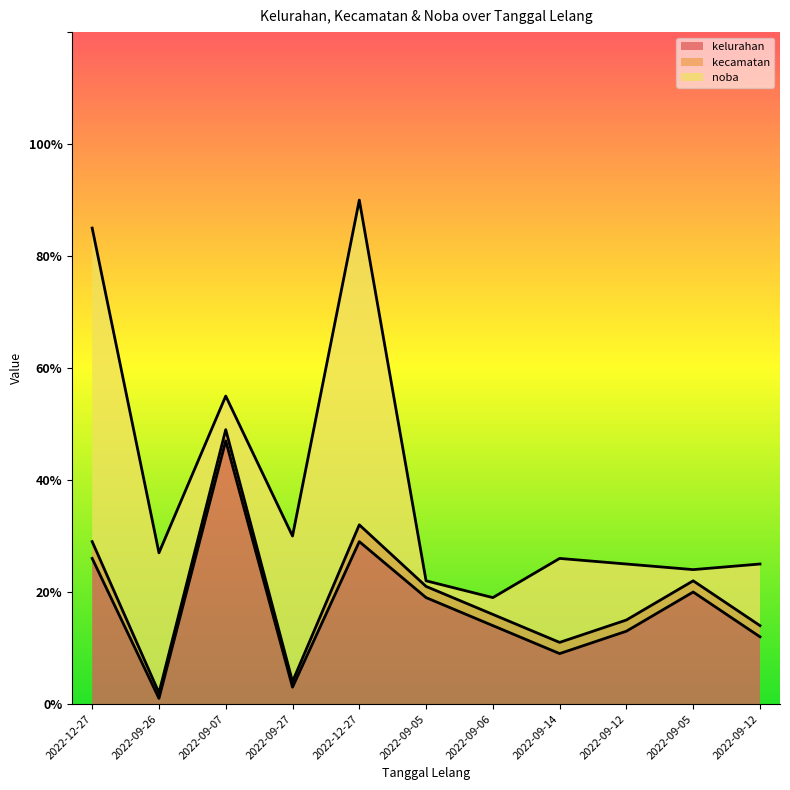

What are all the series names shown in the legend?

kelurahan, kecamatan, noba